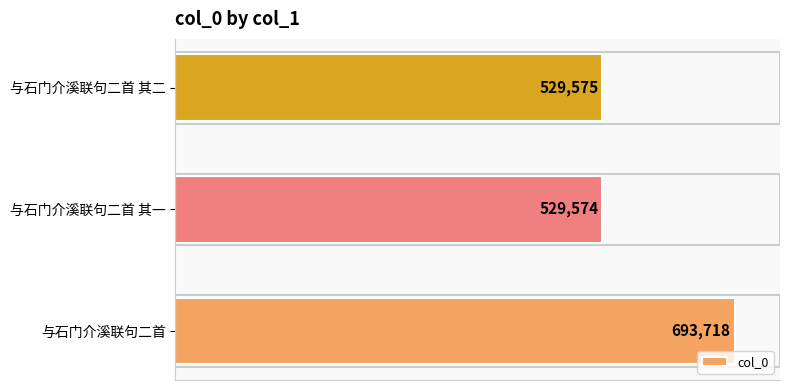

Between 与石门介溪联句二首 and 与石门介溪联句二首 其二, which is larger?

与石门介溪联句二首